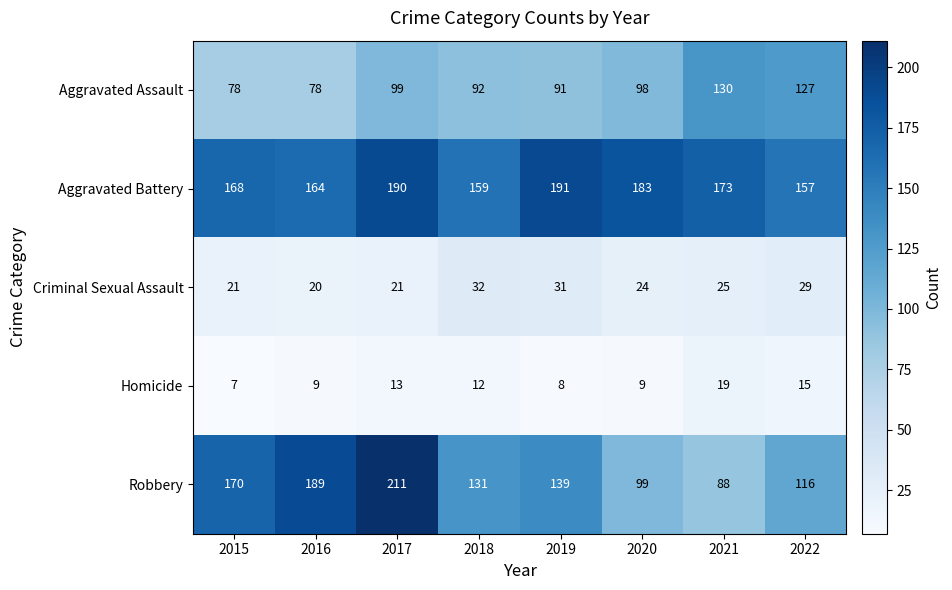

Is it true that Criminal Sexual Assault equals 33 at 2021?

False